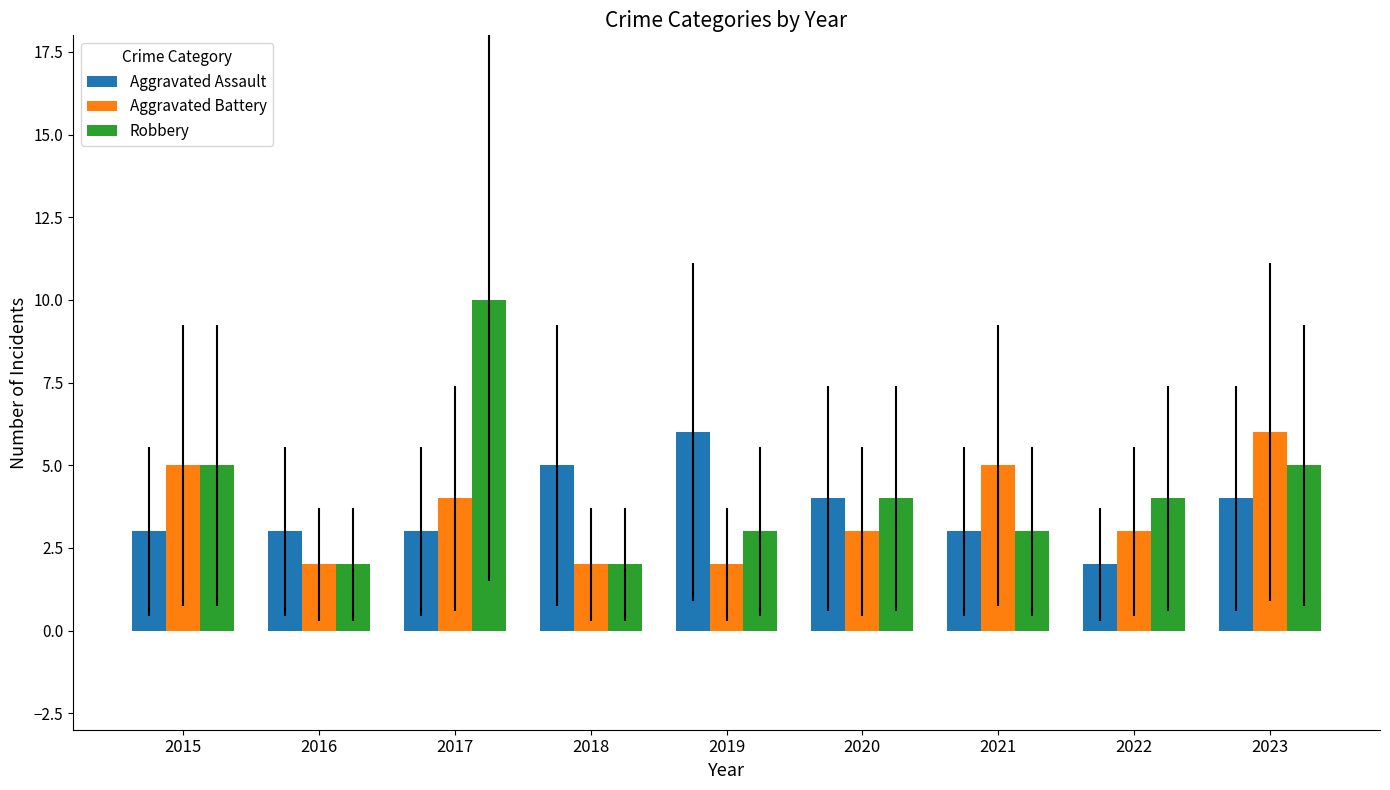

Which series has the widest spread of values?

Robbery